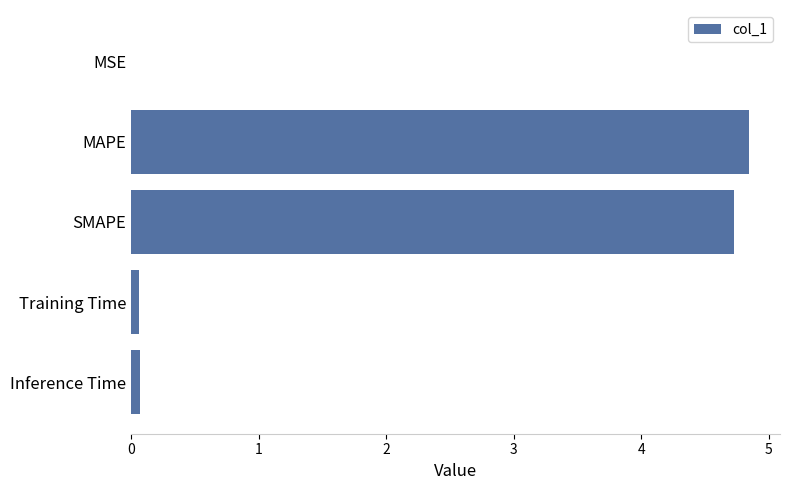

What is the sum of all values?

9.7